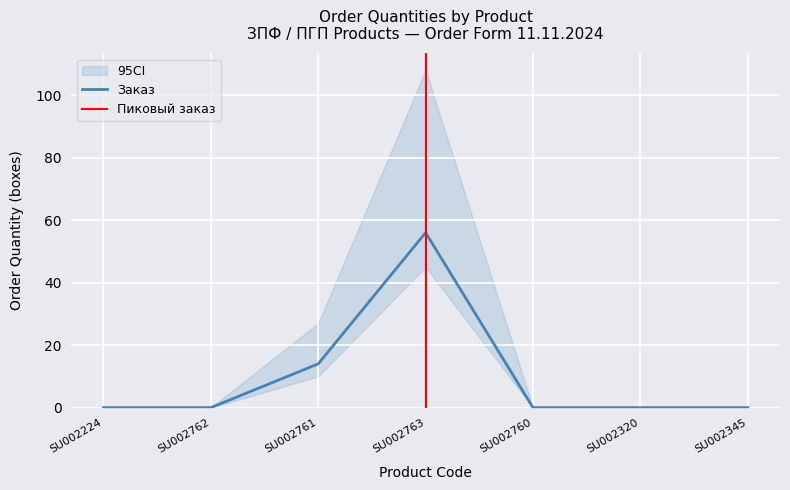

Reading left to right, transcribe all the data shown in this chart.

0	0	14	56	0	0	0